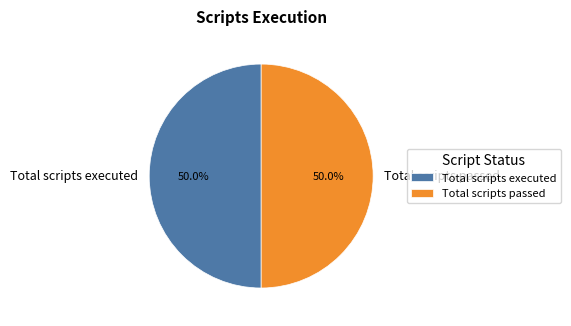

What portion of the pie excludes Total scripts executed?

50.0%